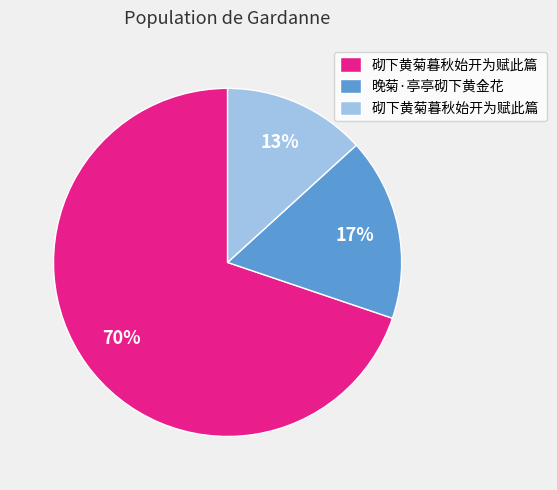

To the nearest percent, what is the average slice percentage?

33%